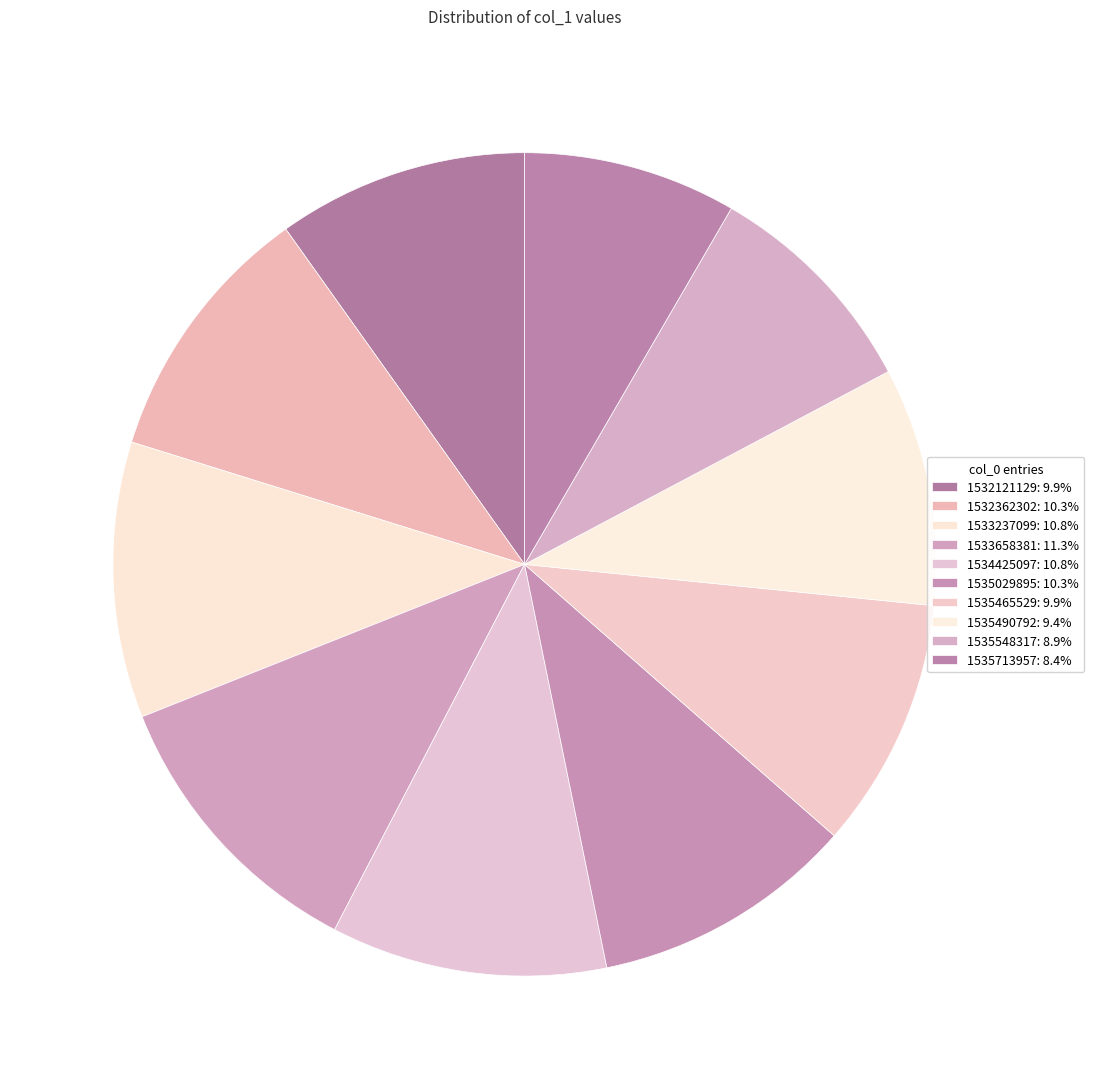

Rank the categories by value from highest to lowest.

1533658381, 1533237099, 1534425097, 1532362302, 1535029895, 1532121129, 1535465529, 1535490792, 1535548317, 1535713957